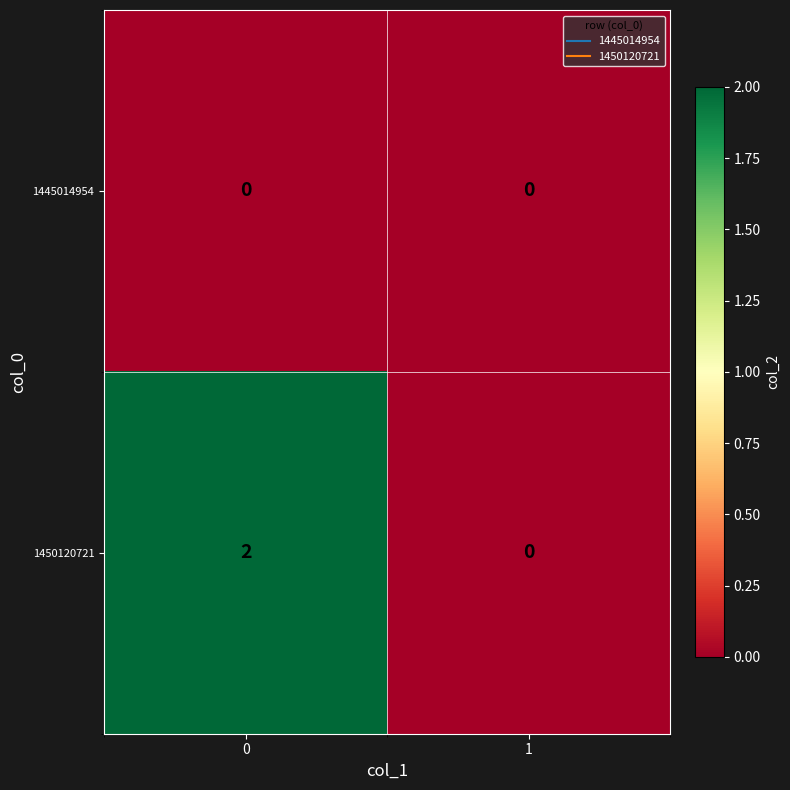

Is the value of 1450120721 at 0 greater than the value of 1445014954 at 1?

Yes